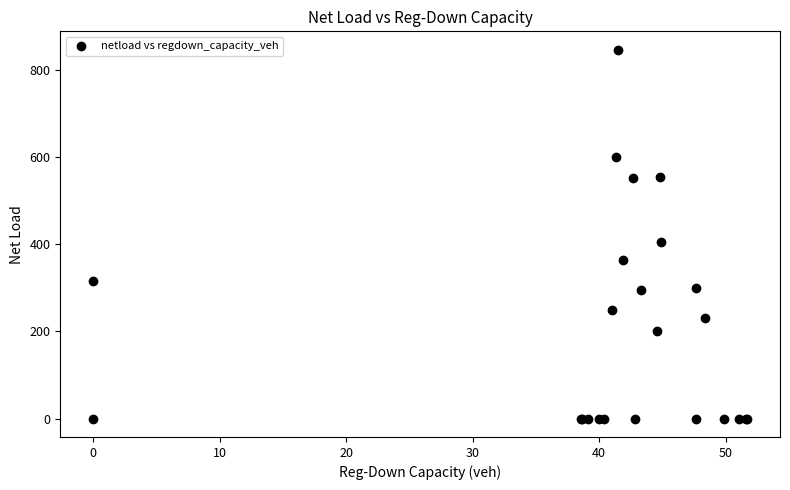

What Y value in the scatter plot is closest to 422?

404.4